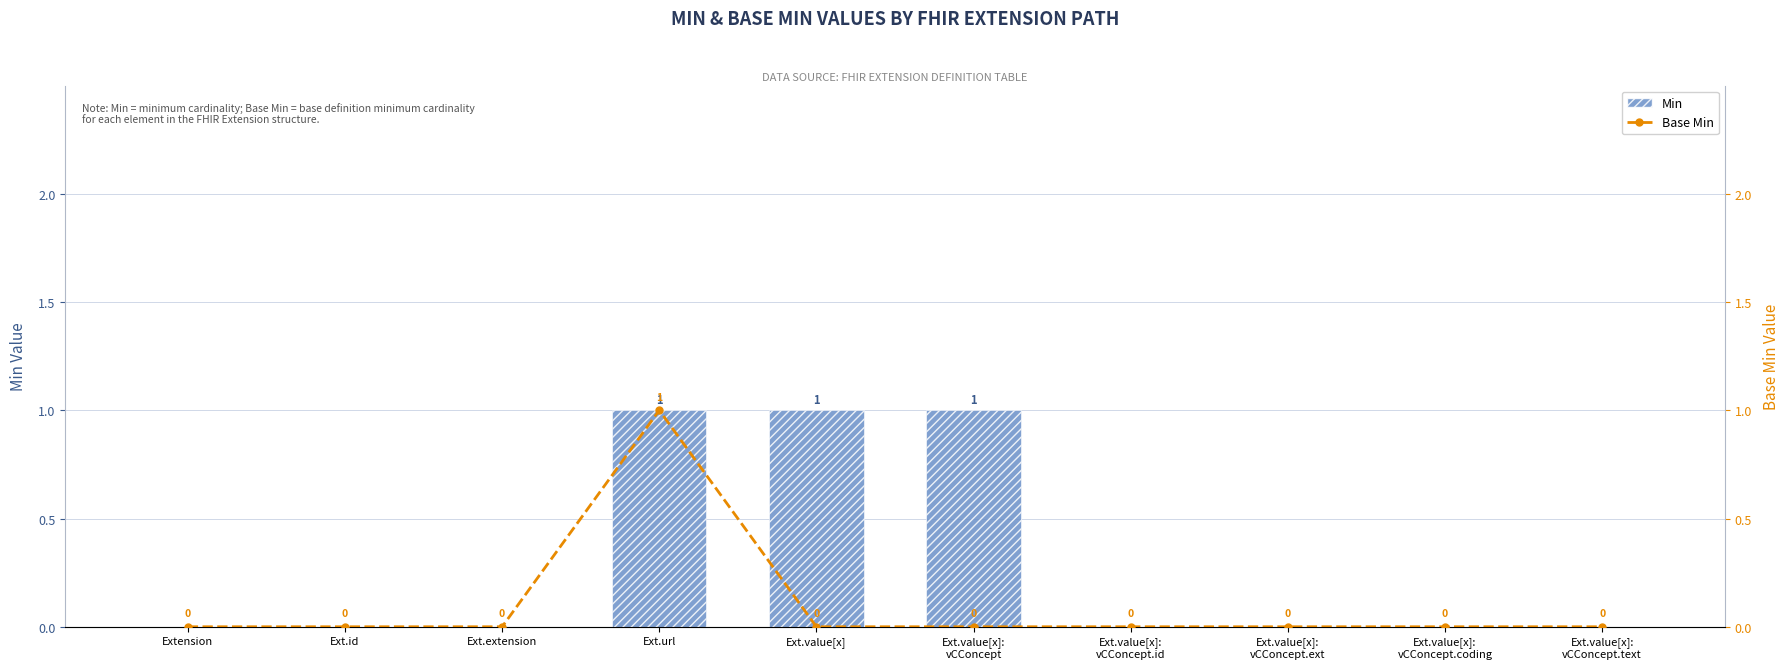

Does the chart contain any negative values?

No